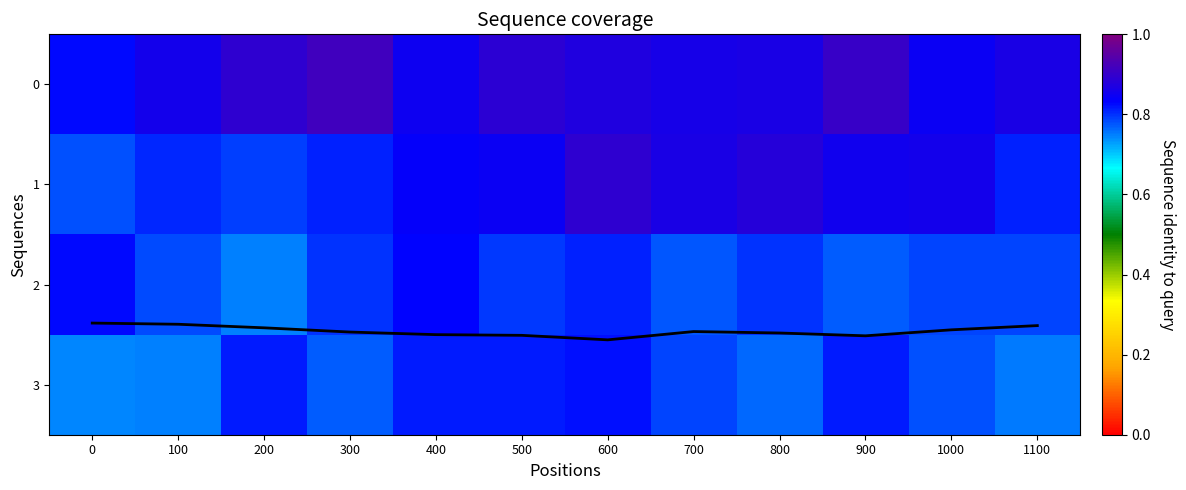

True or false: 3 has a value of 0.8 at 700.

True